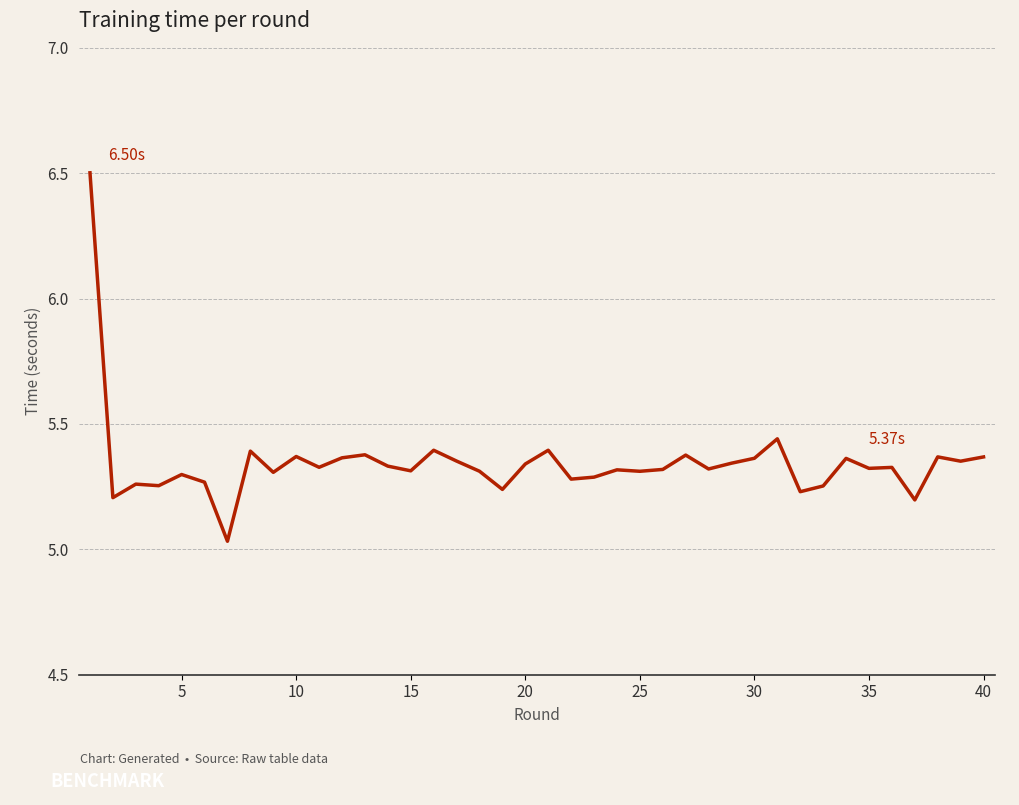

What is the difference between the maximum and minimum values?

1.5